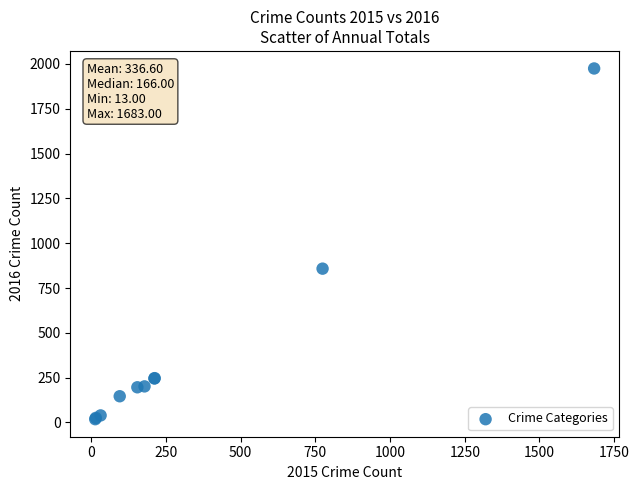

What Y value in the scatter plot is closest to 996?

858